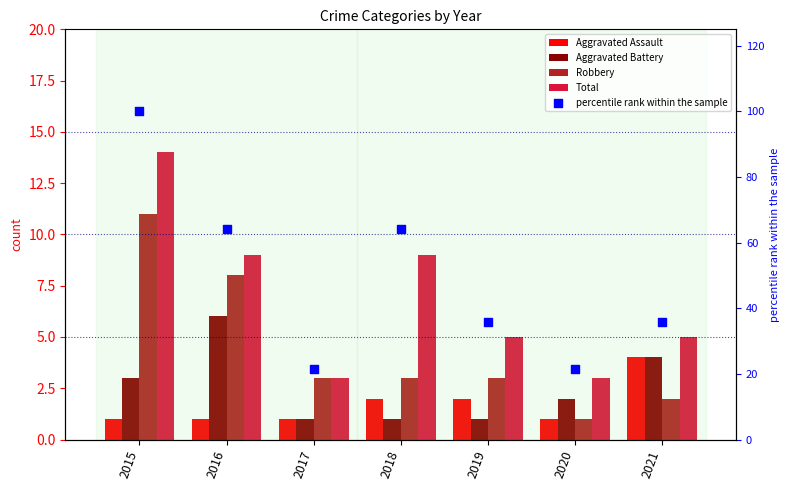

At which category is the sum across all series the highest?

2015